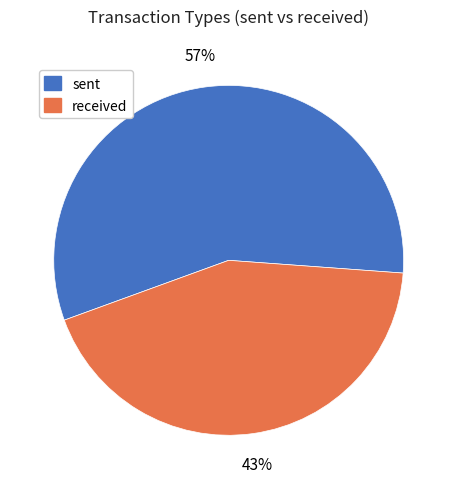

To the nearest percent, what is the average slice percentage?

50%